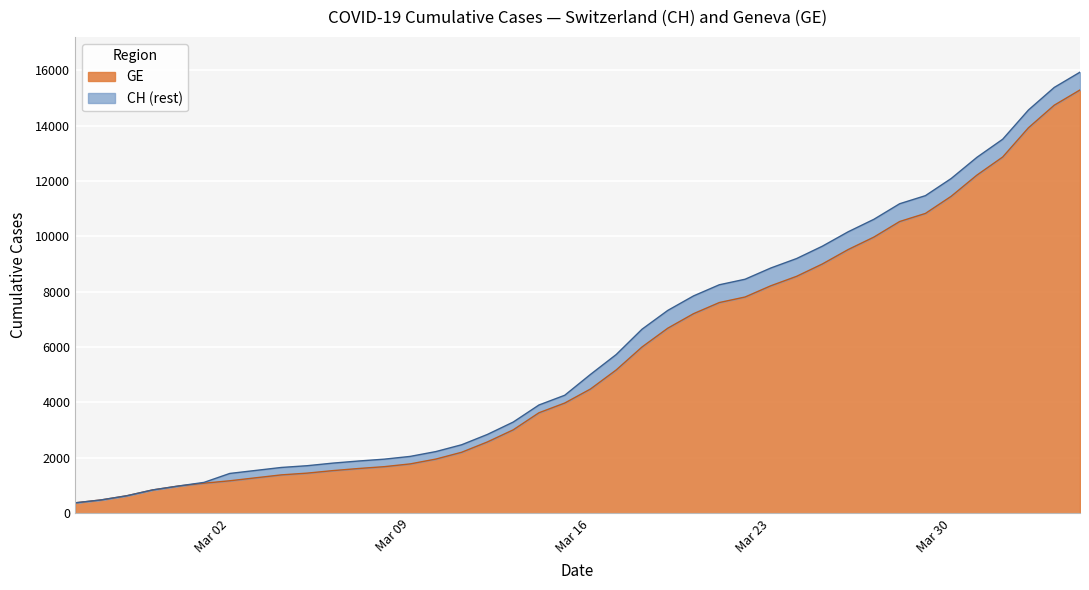

What is the minimum value for GE?

375